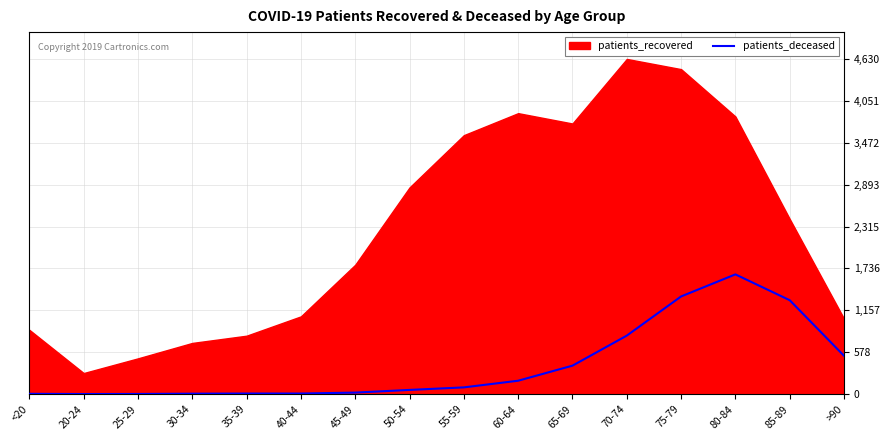

What position from the left is 55-59?

9